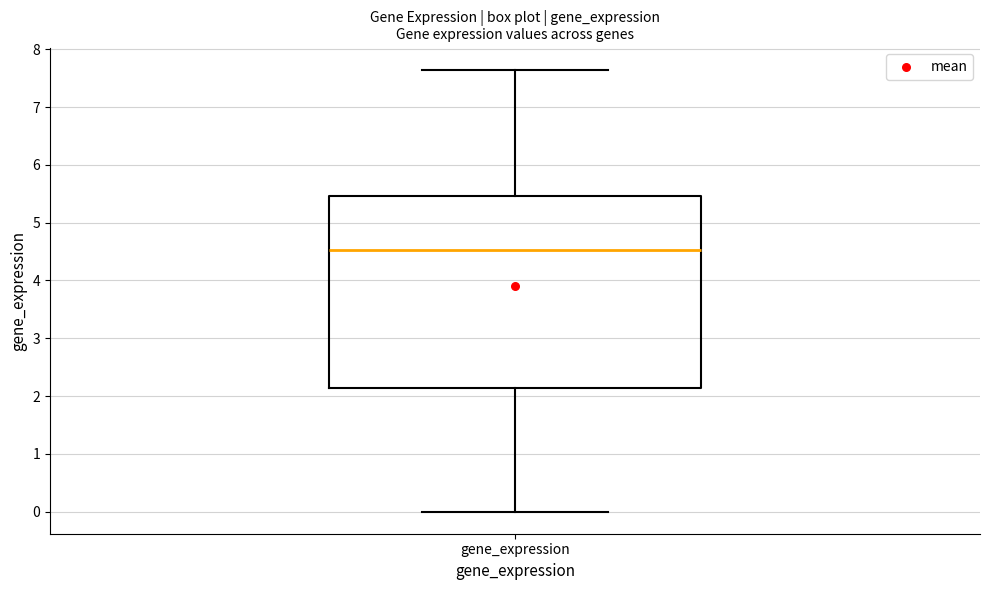

Where is the lower edge of the box for gene_expression on the y-axis? The values are not printed on the chart, so give them approximately, as read against the axis.

2.1